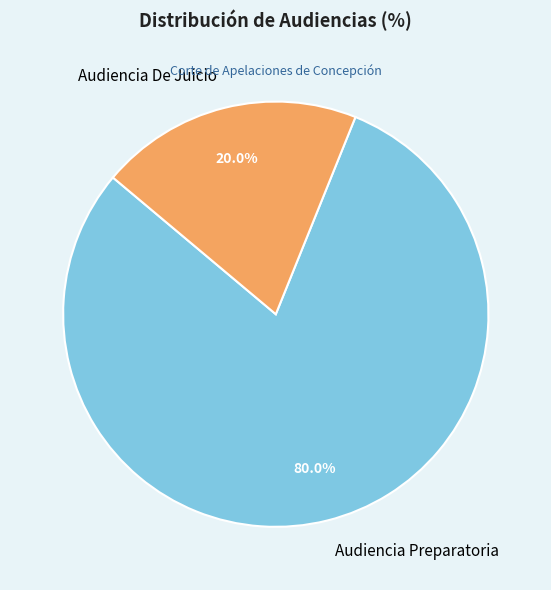

True or false: Audiencia Preparatoria accounts for 71% of the total.

False